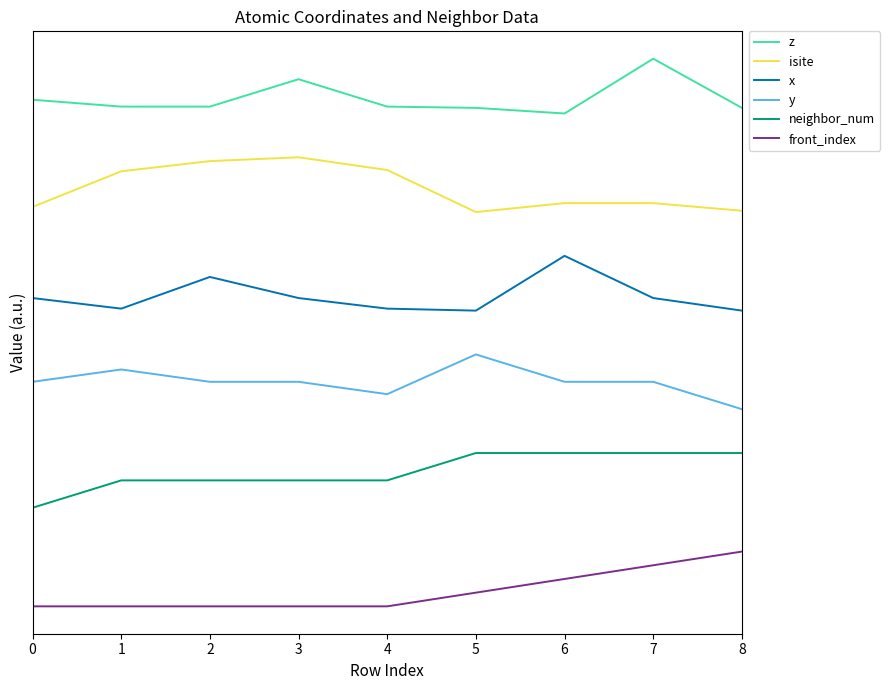

At how many categories does at least one series exceed 1?

9